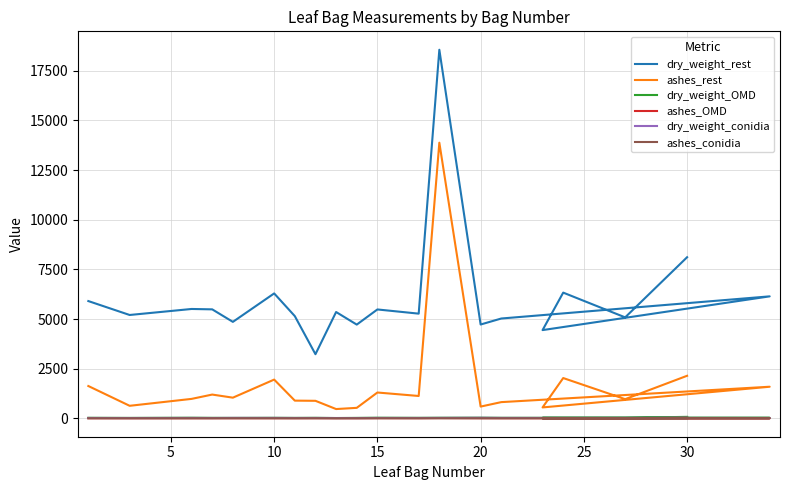

What is the value of the ashes_rest point at the 18th from the left?

2026.8